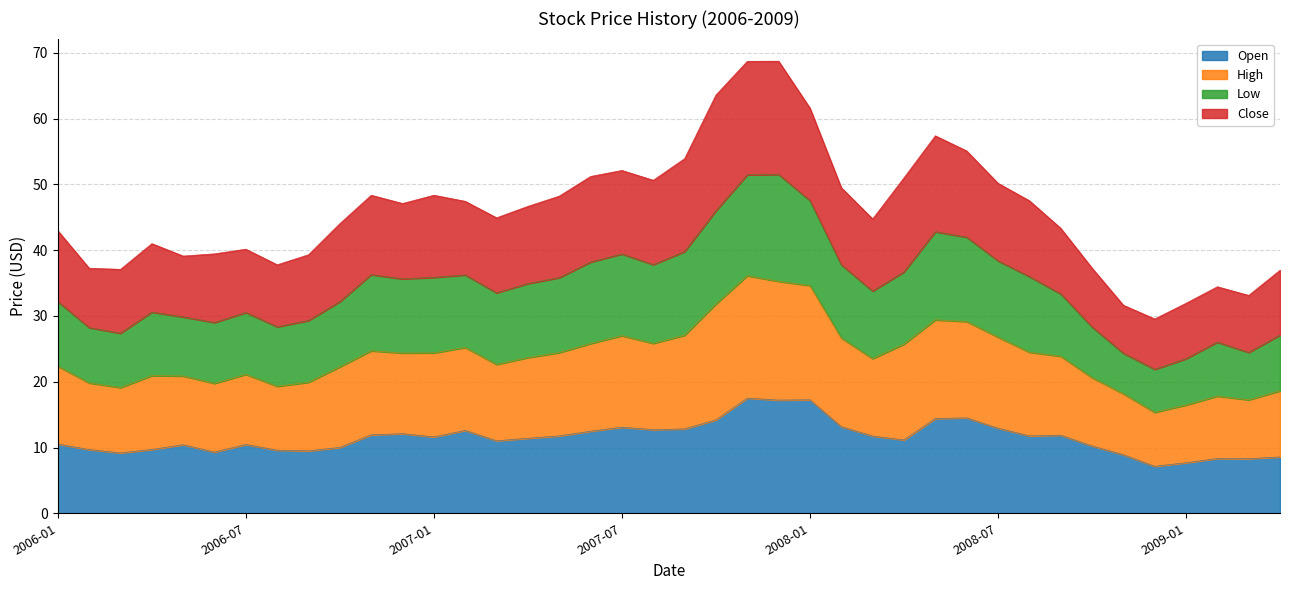

What is the minimum value shown in the chart?

7.1